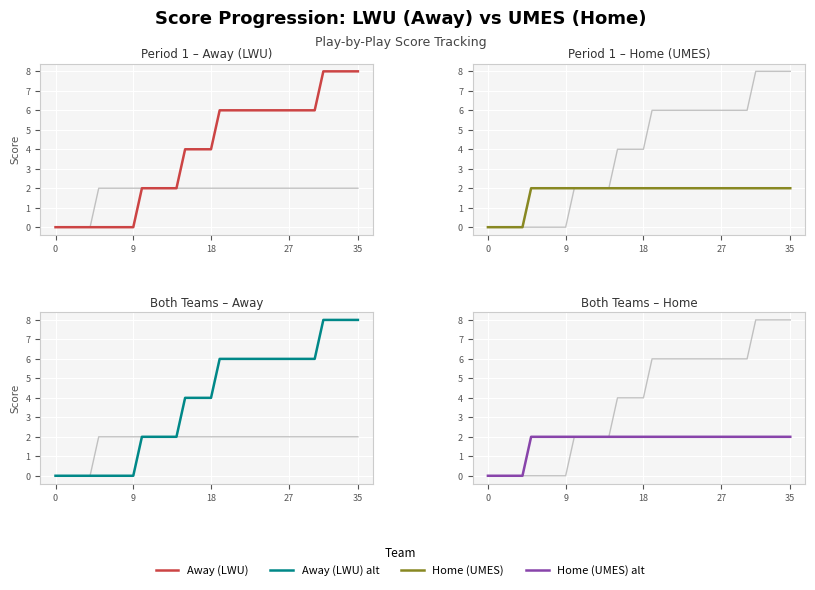

True or false: Home (UMES) has more than 0 interior local peaks.

False